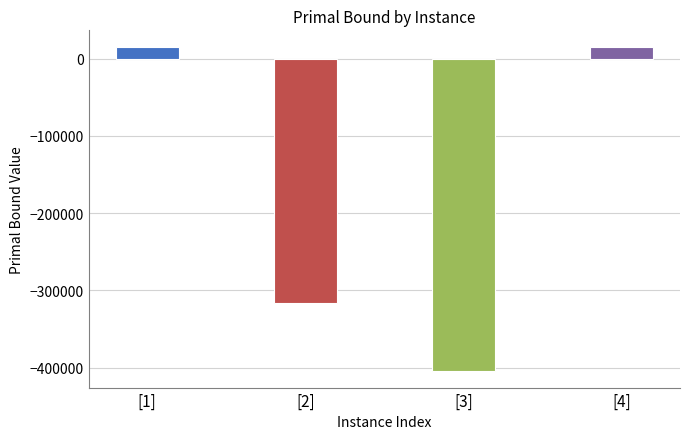

How many negative values are there?

2